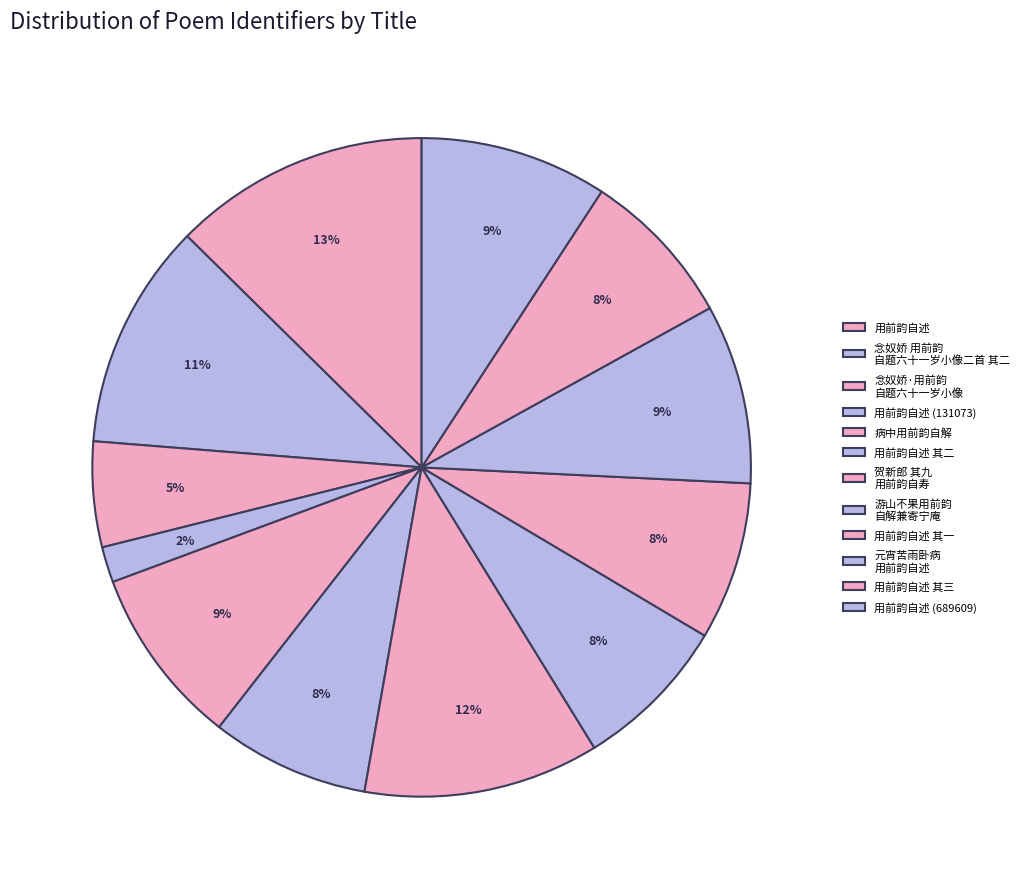

Count the number of slices in the pie.

12